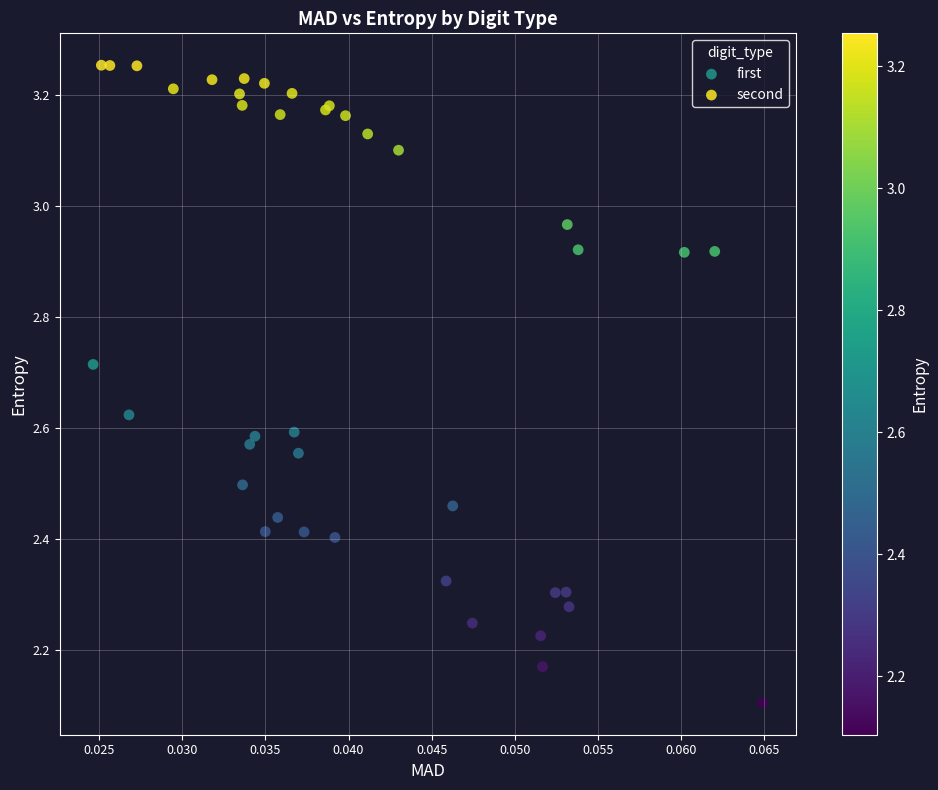

Which series reaches the maximum Y coordinate?

second